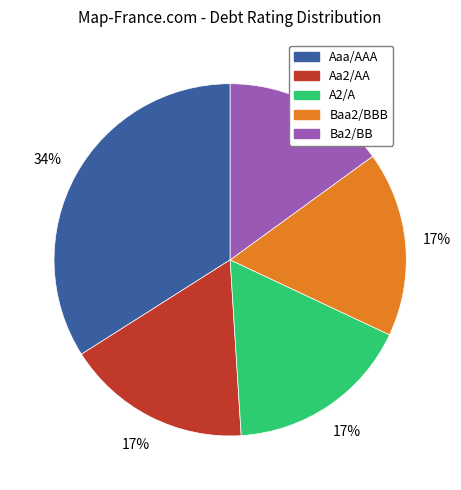

To the nearest percent, what percentage of the pie is Ba2/BB?

15%